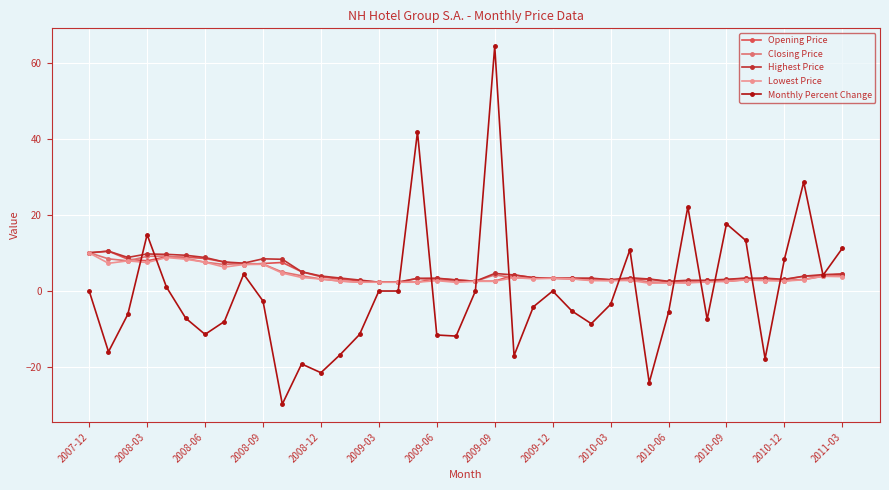

True or false: Closing Price has more than 1 points higher than both neighbors.

True